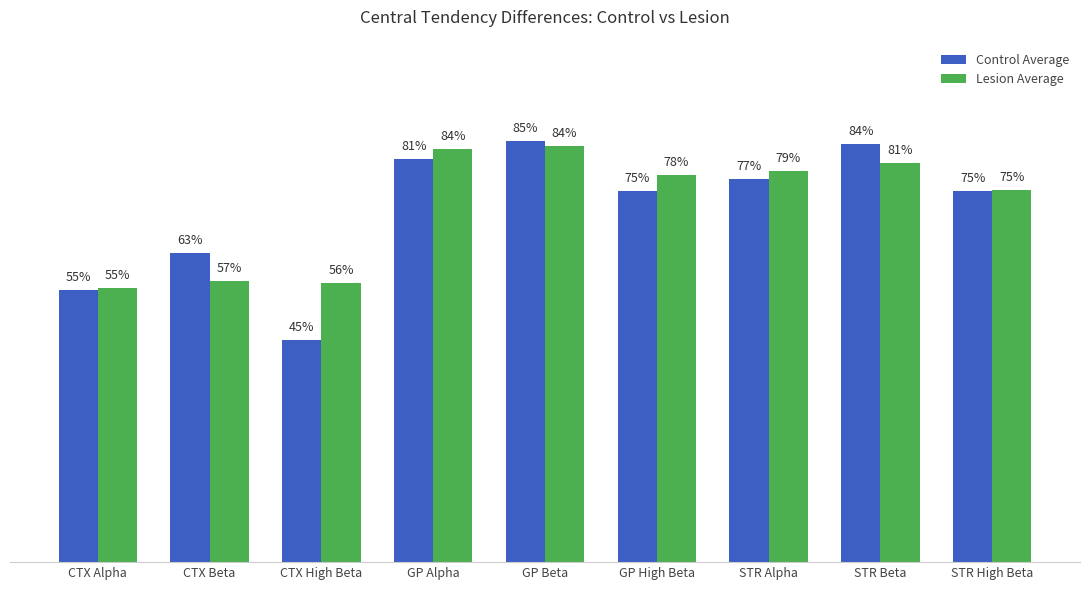

What is the smallest value displayed?

0.4